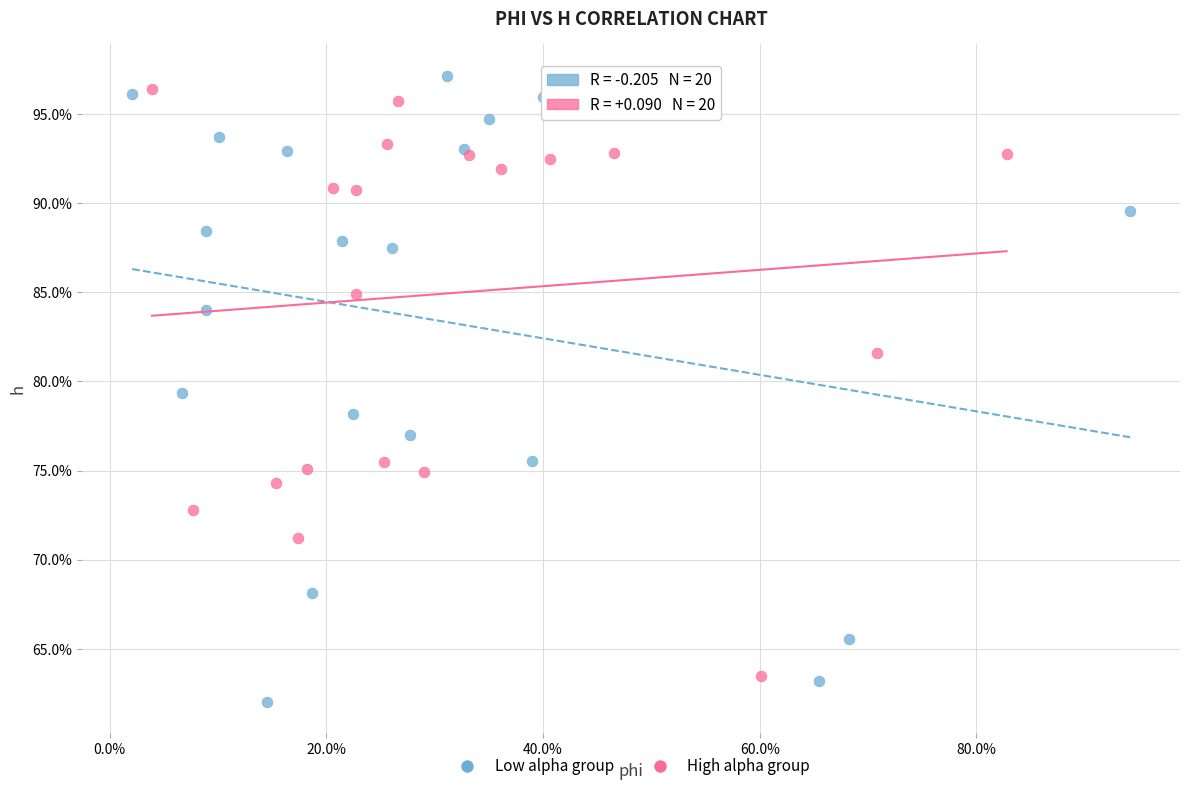

What are all the series names shown in the legend?

Low alpha group, High alpha group